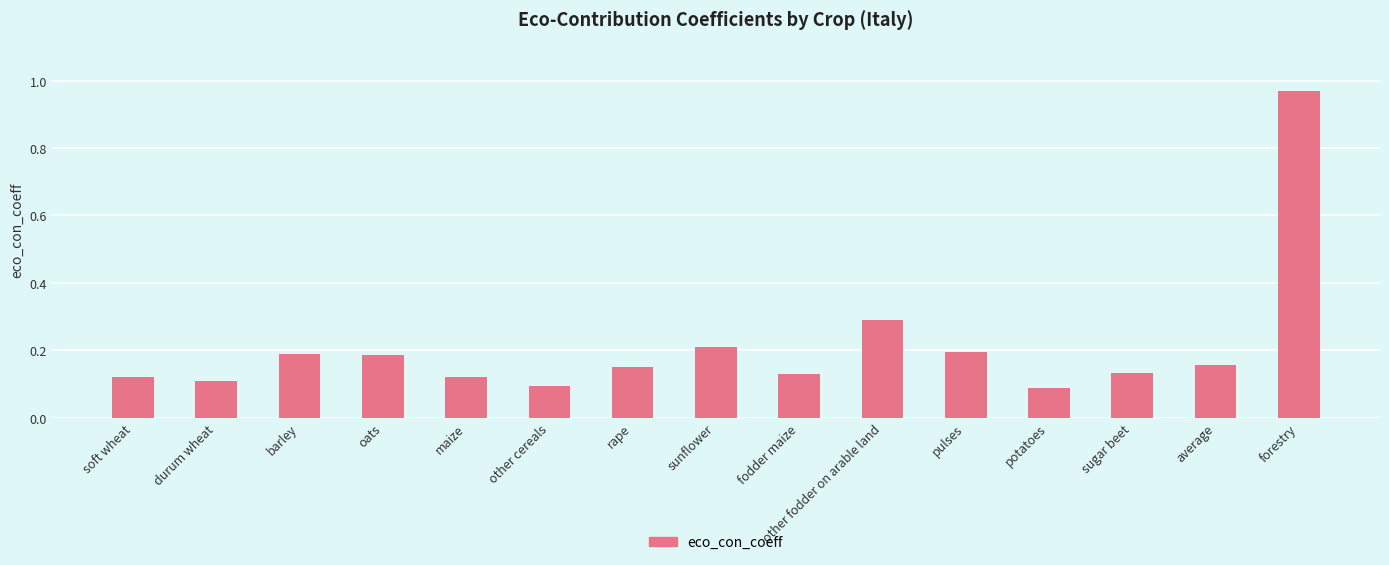

Is it true that the value at forestry is 1.5?

False